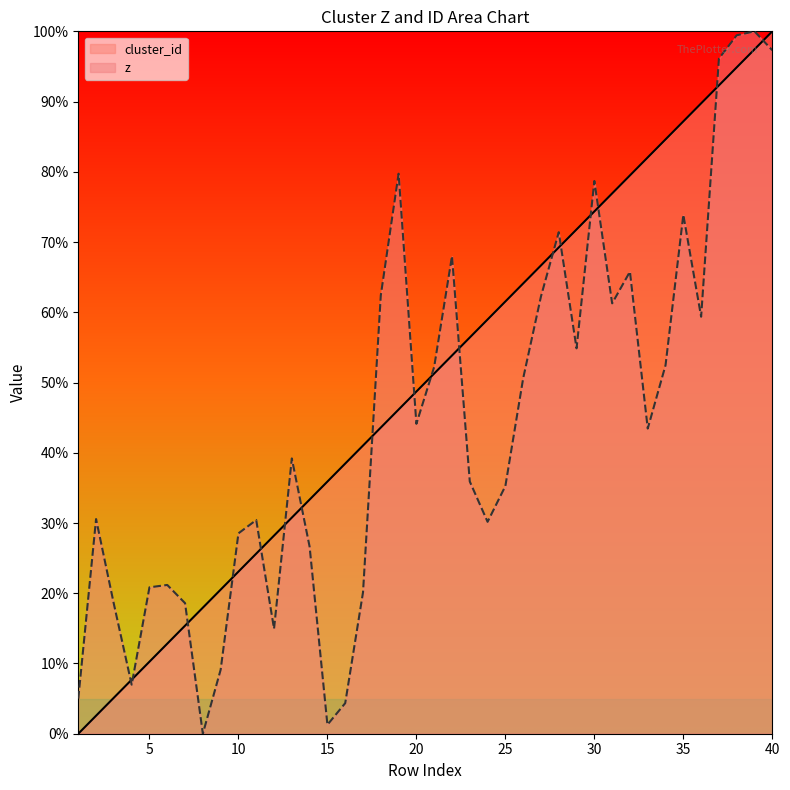

Is it true that z equals 71.4 at 28?

True